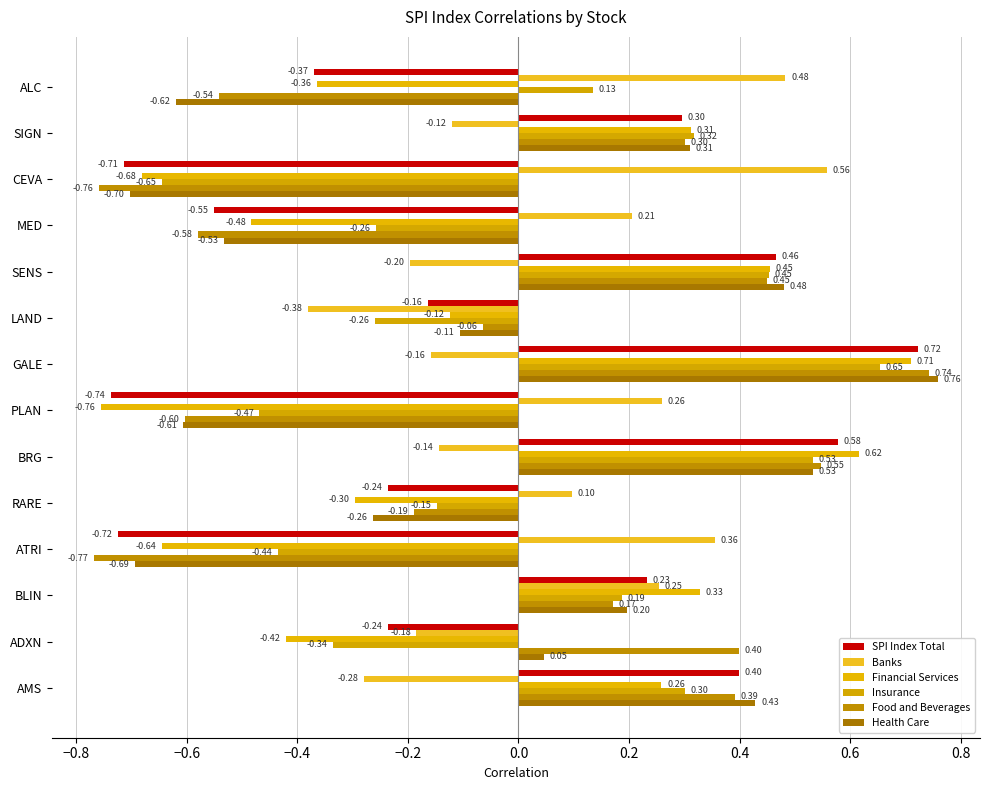

How many data points does each series have?

14